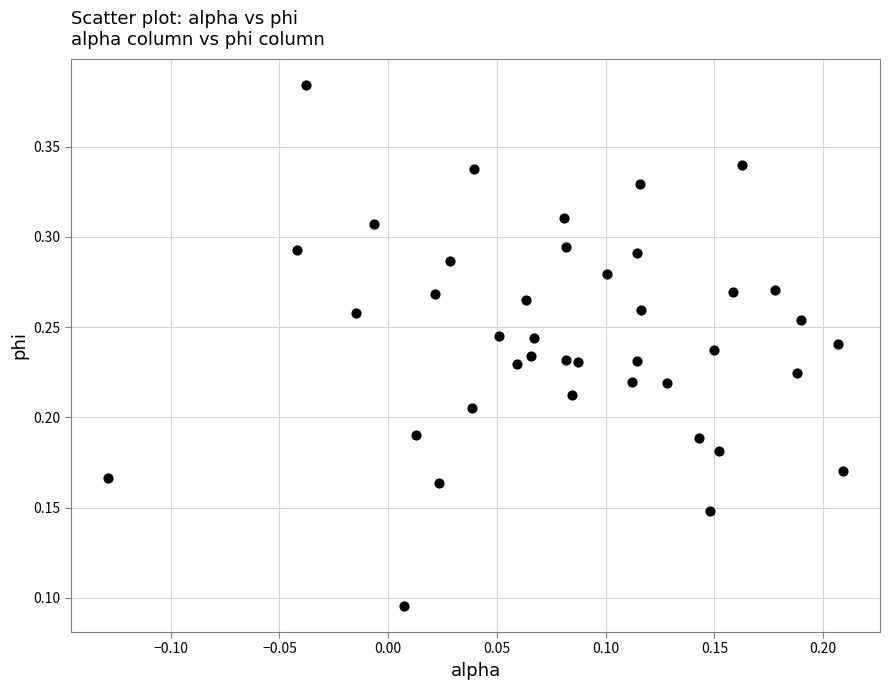

Count the number of points in this scatter plot.

40